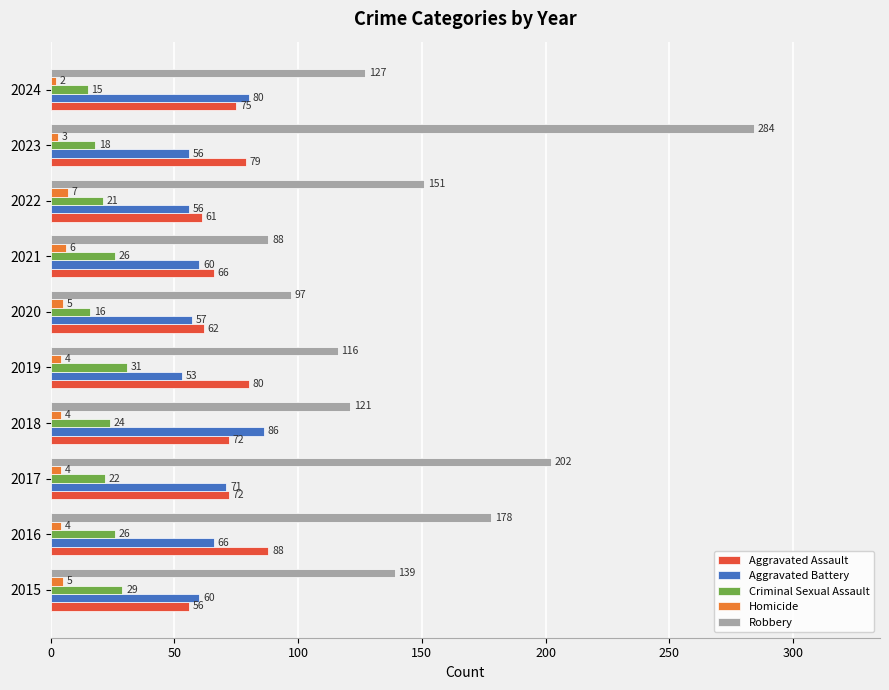

What is the sum of the Aggravated Assault values at 2017 and 2016?

160